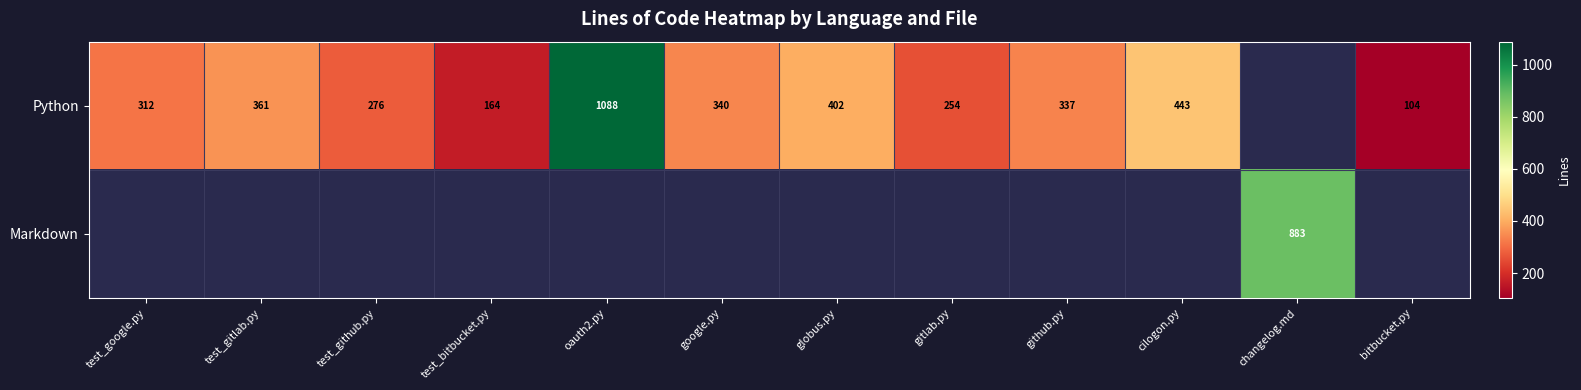

What is the sum of the Python values at bitbucket.py and github.py?

441